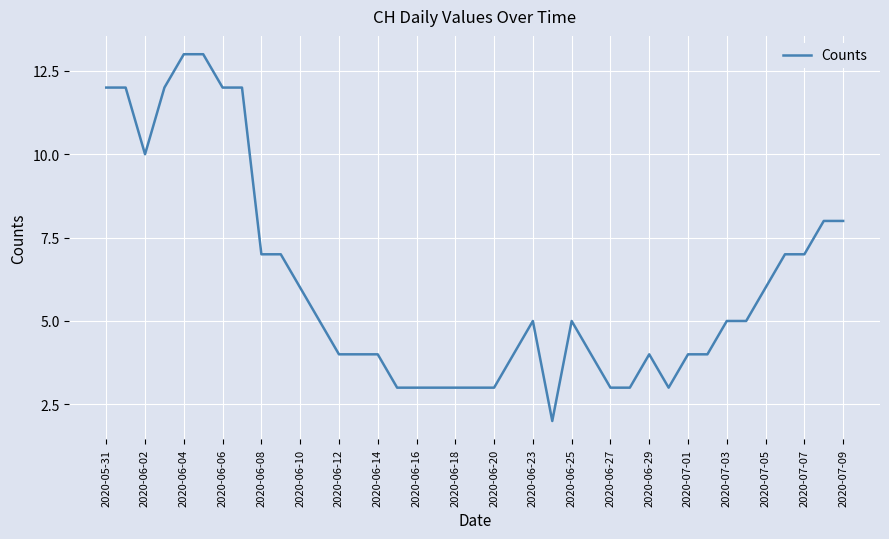

What is the sum of all values?

238